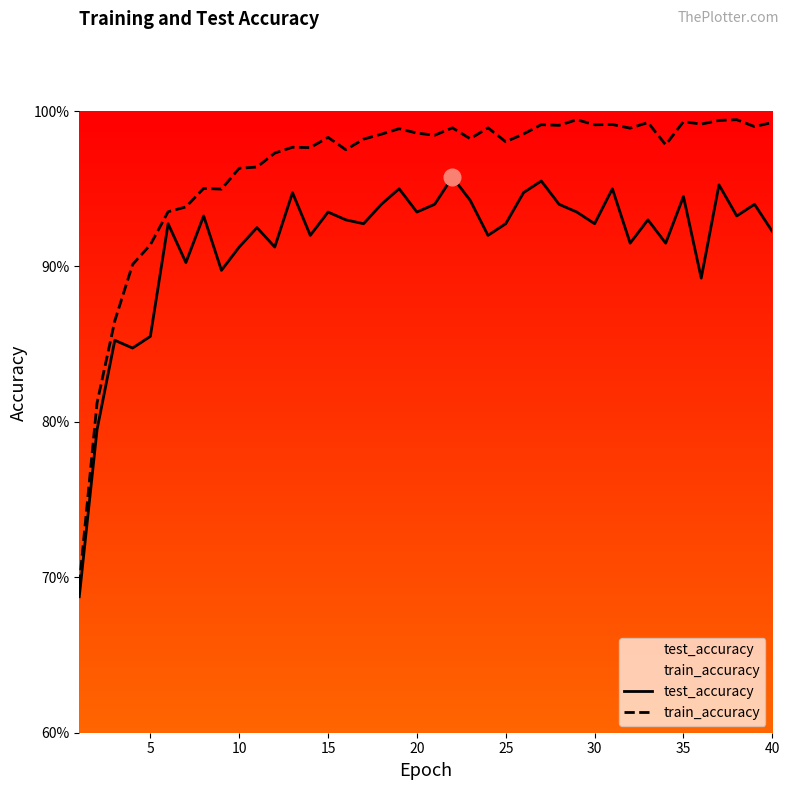

What value does the train_accuracy series have at 28?

1.0